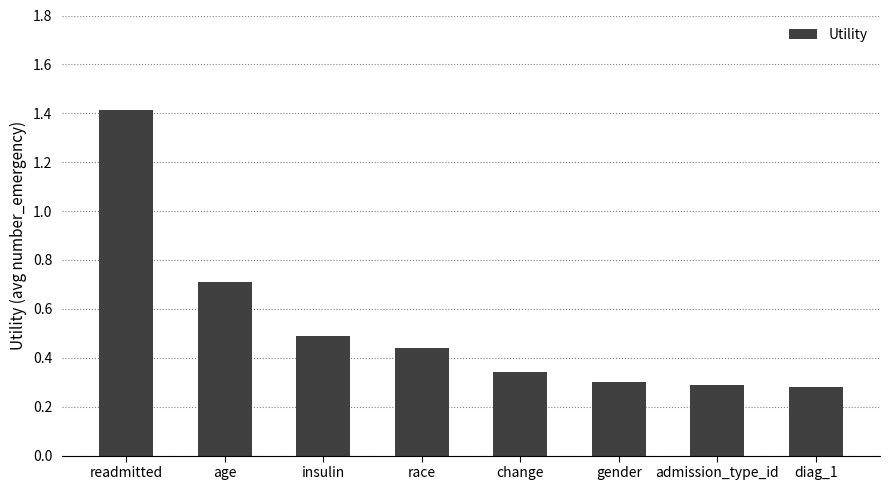

Count the values in the range 0 to 1.

7